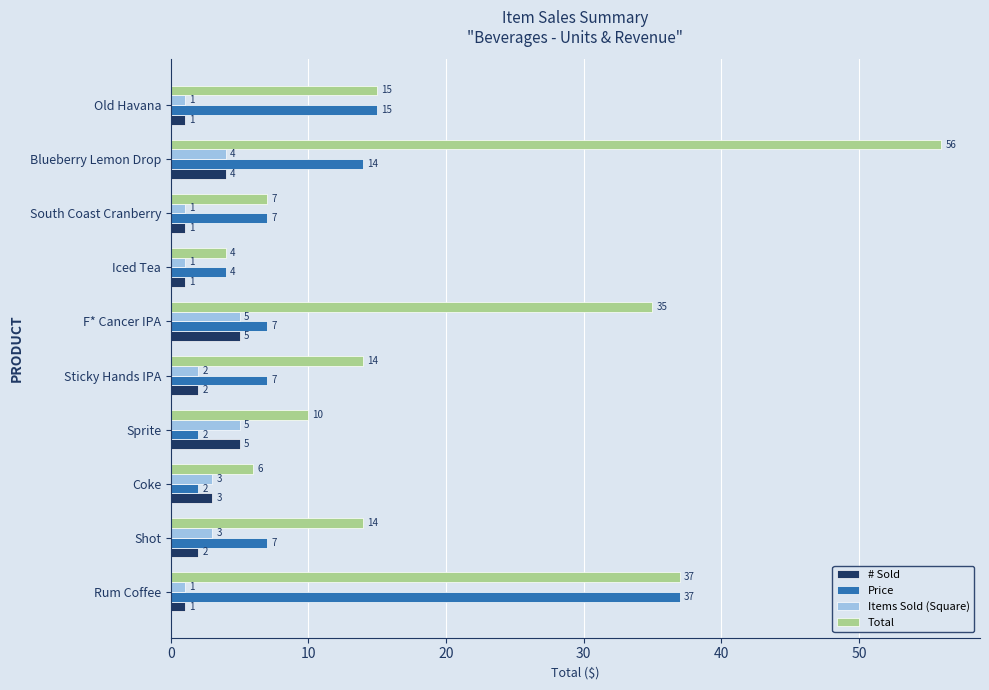

Which series has the largest total across all categories?

Total